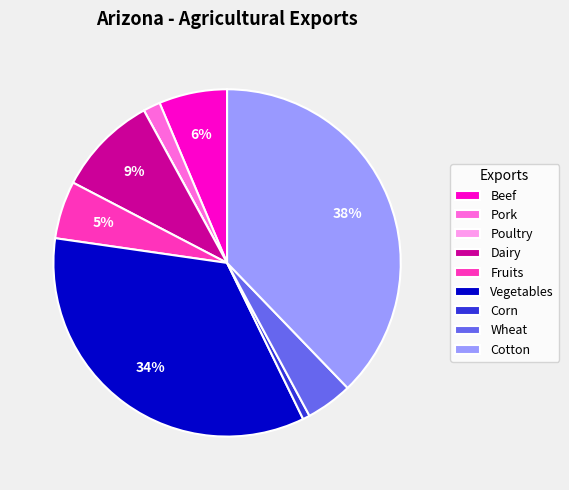

Is there a majority slice in this chart?

No